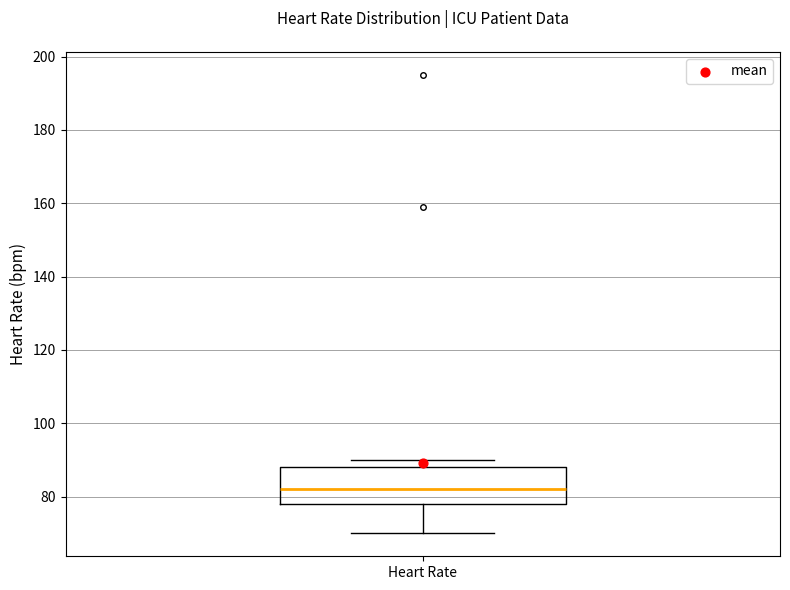

Read this box plot against the y-axis: the position of the median line, the range covered by the box, and the ends of both whiskers. The values are not printed on the chart, so give them approximately, as read against the axis.

median 82, box 78 to 88, whiskers 70 to 90